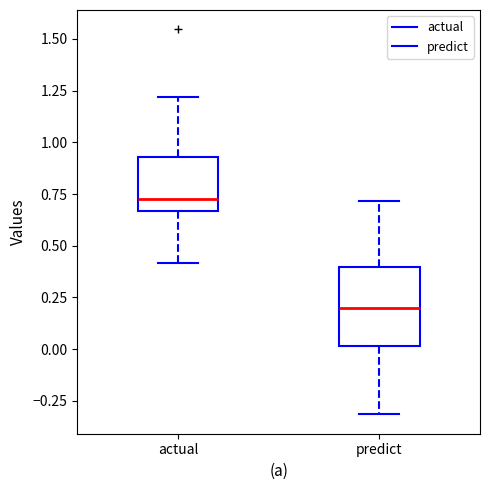

Which box has the highest median line?

actual